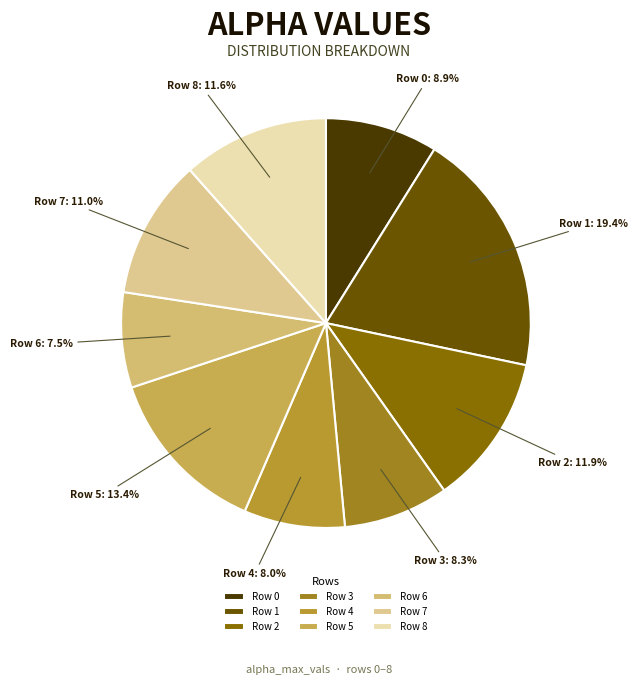

Combined, what portion of the pie is Row 1 and Row 2?

31.3%